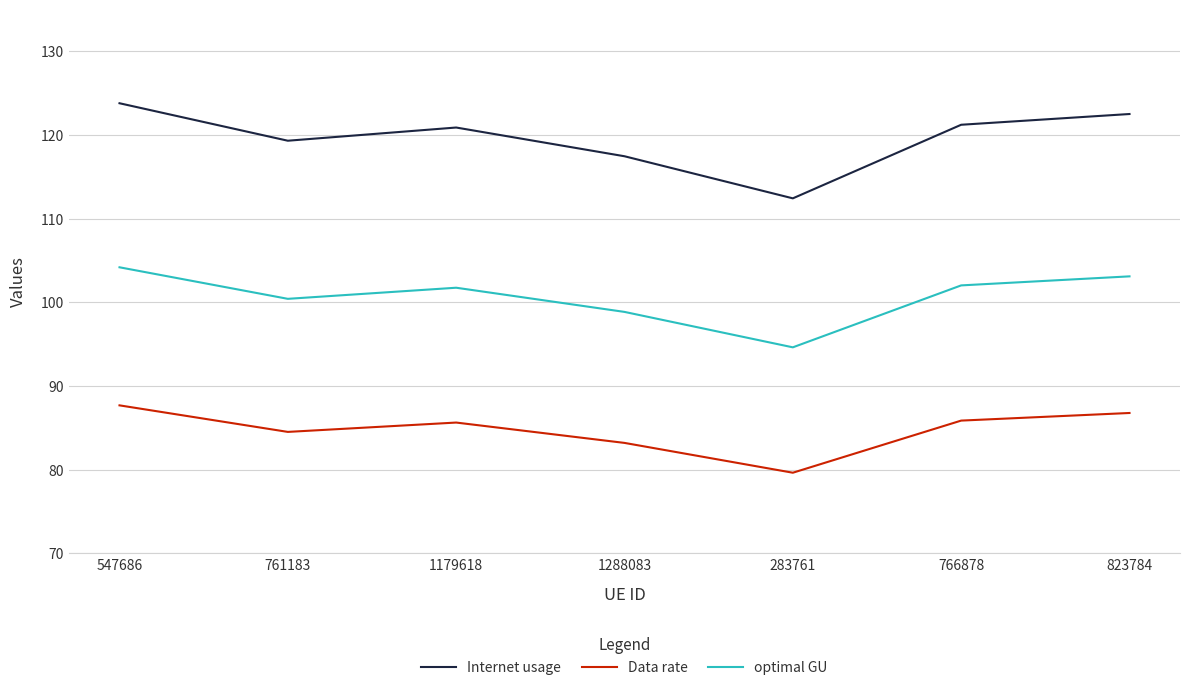

What position from the left is 1288083?

4